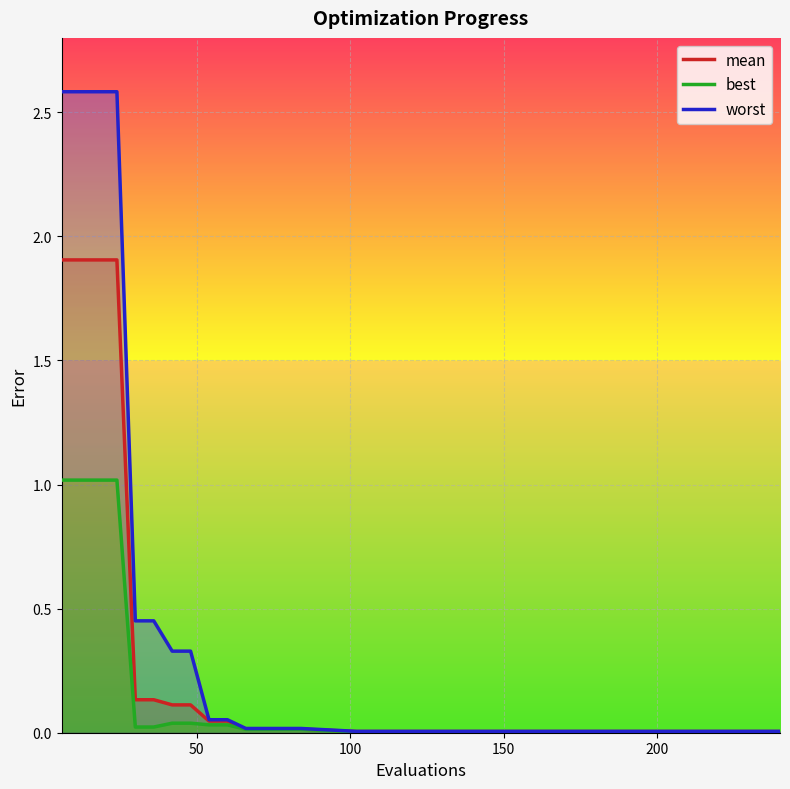

What is the highest value of the mean series?

1.9